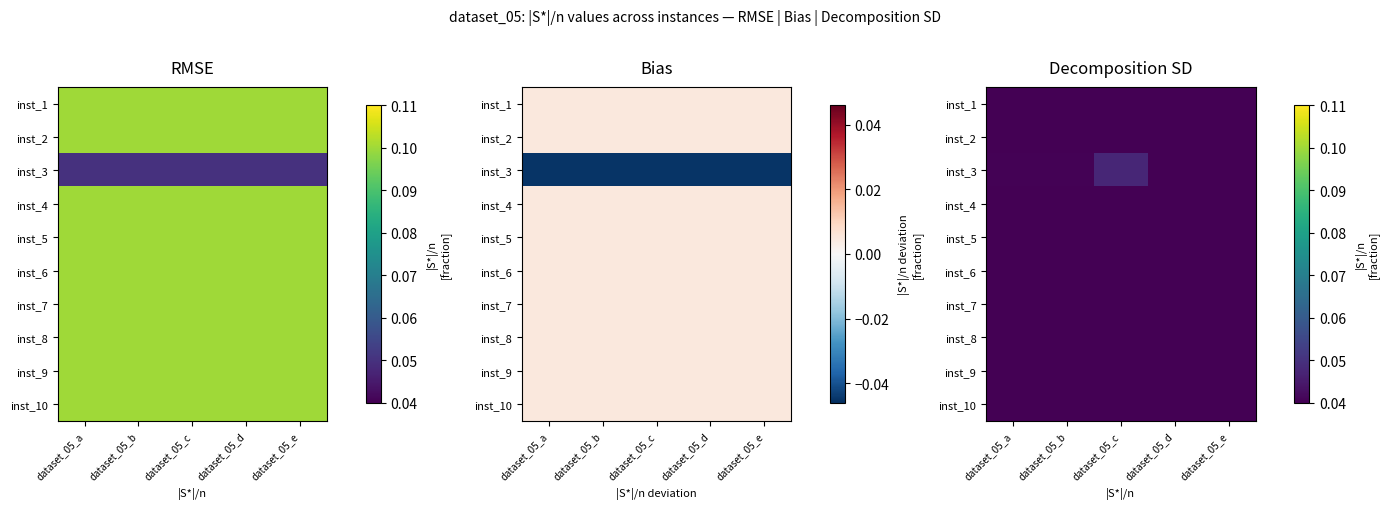

At which label does inst_1 reach its peak?

dataset_05_d